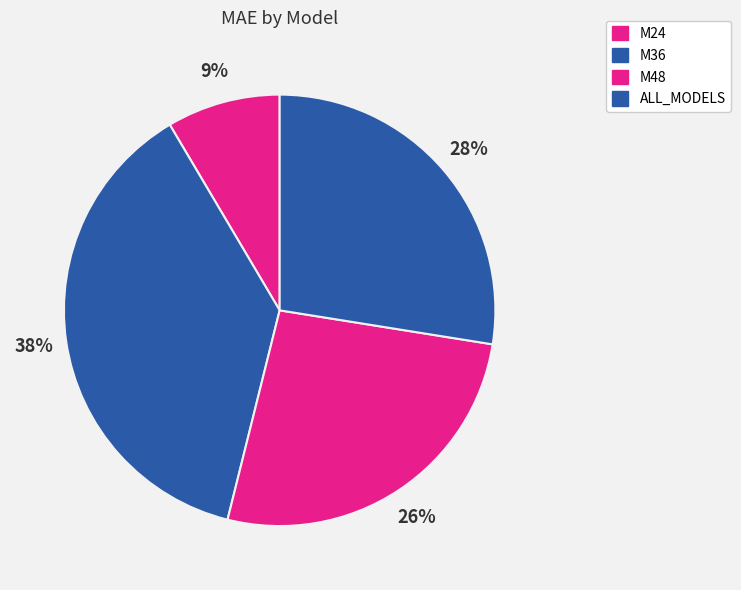

How much of the chart is everything except ALL_MODELS?

72.5%